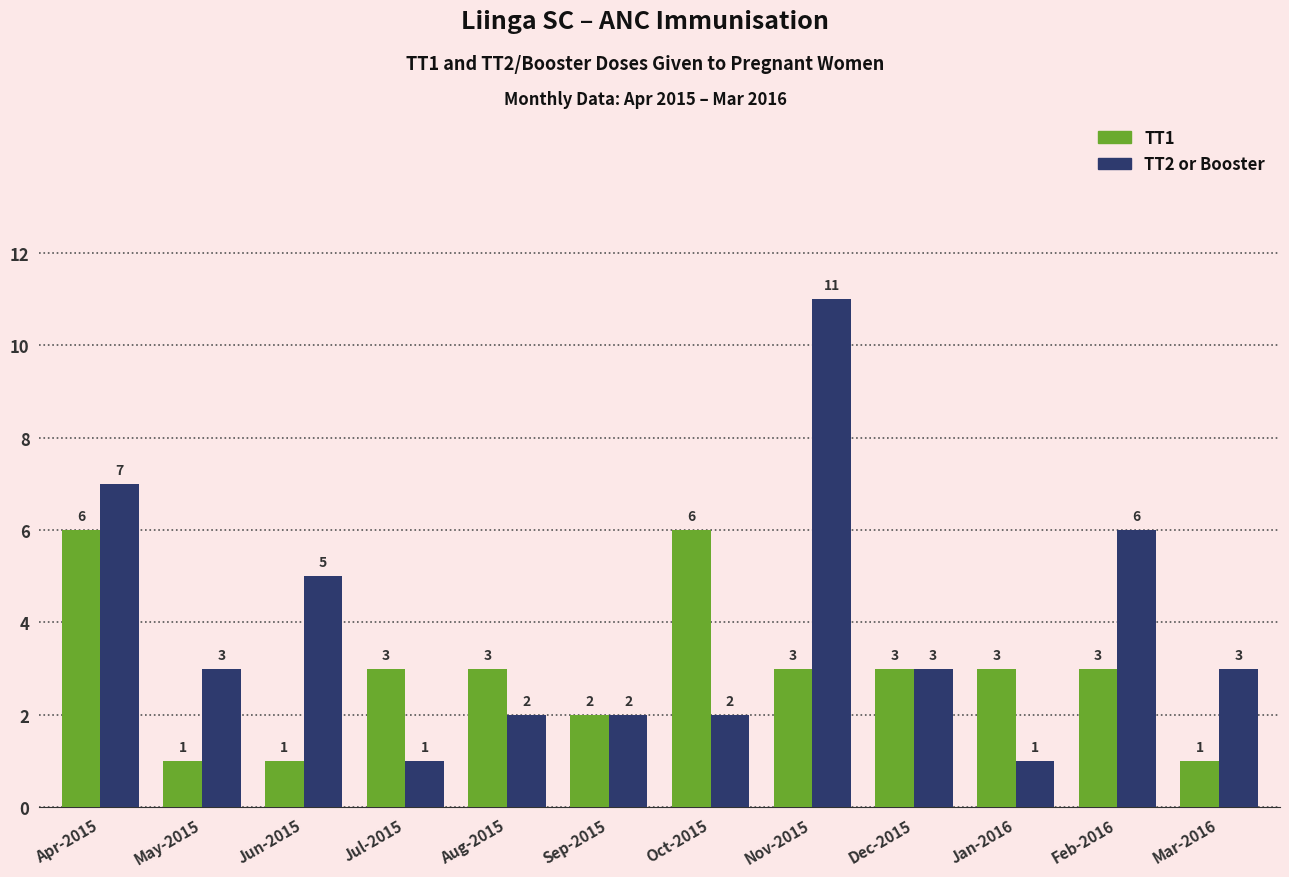

Are the bars horizontal?

No